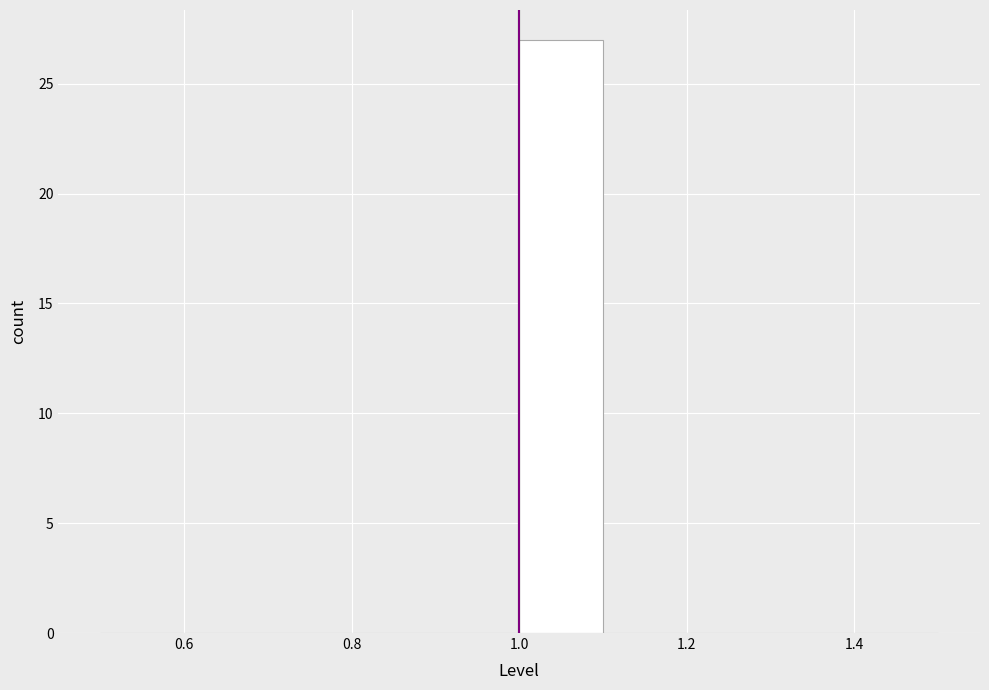

Over which range of the x-axis is the bar tallest?

1.0 to 1.1